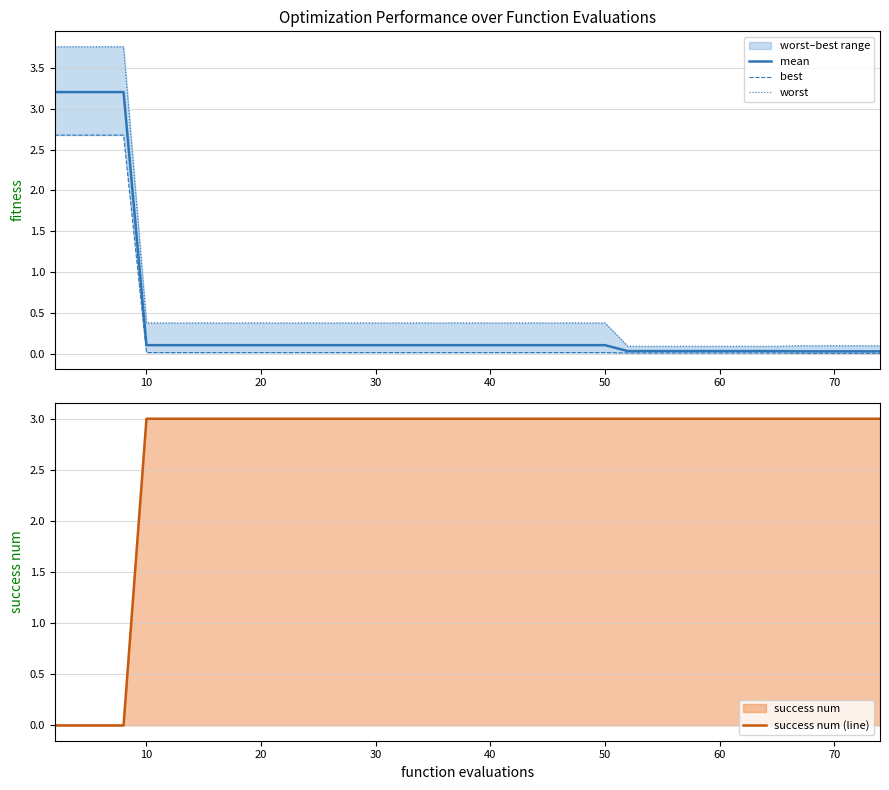

True or false: mean and best intersect in this chart.

False